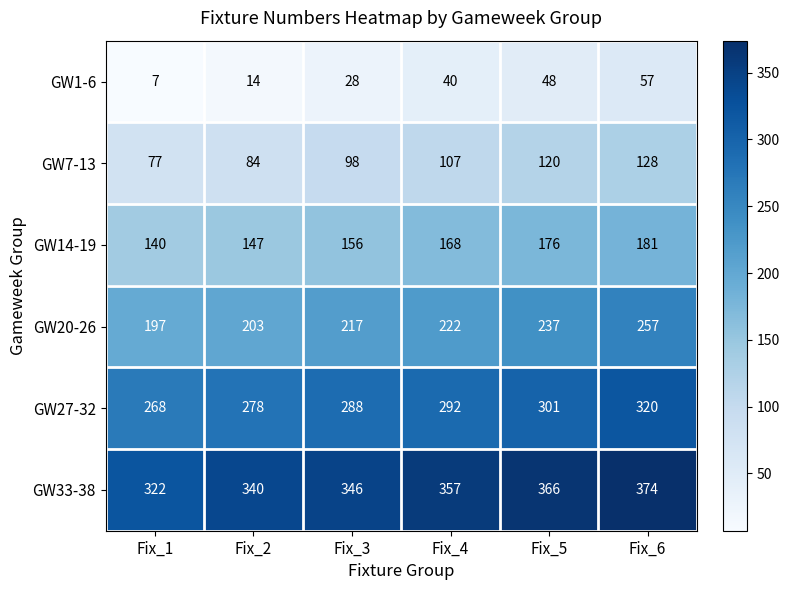

The value of GW14-19 at Fix_1 is 223. True or false?

False